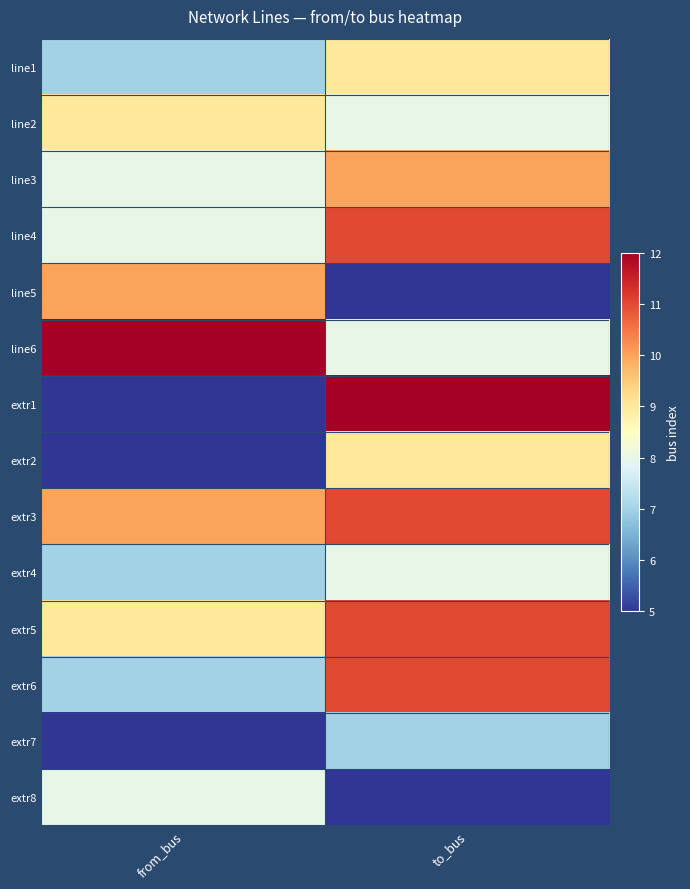

Which label corresponds to the largest value in the chart?

from_bus